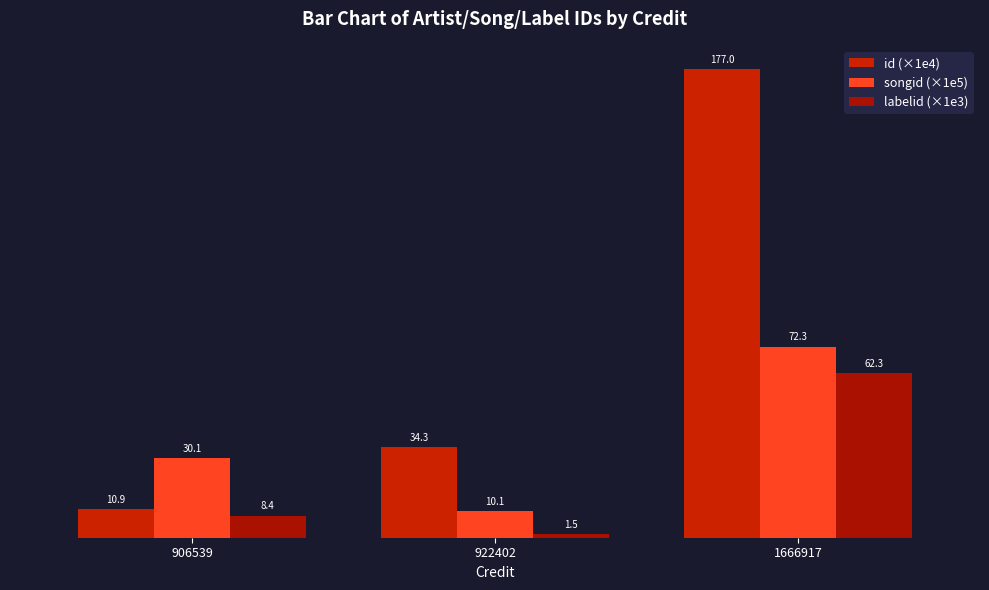

What is the difference between the id (×1e4) values at 906539 and 922402?

23.4